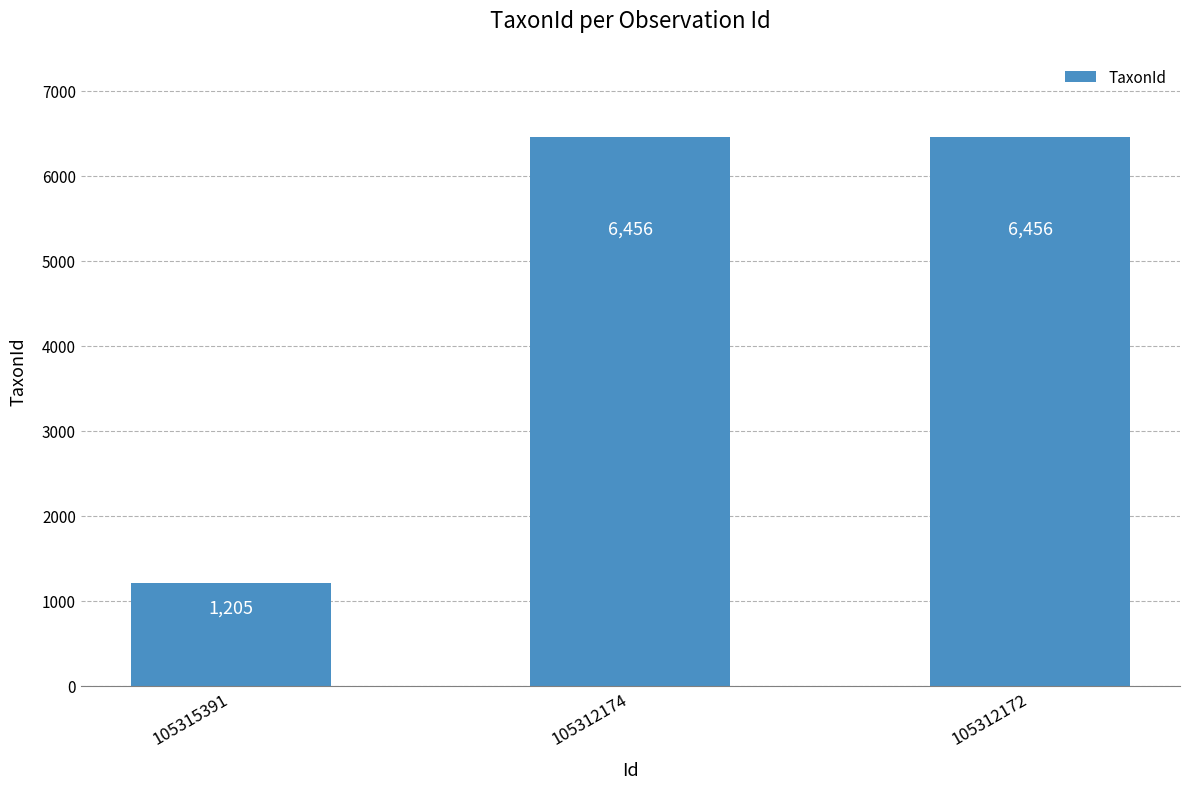

What is the difference between the maximum and minimum values?

5251